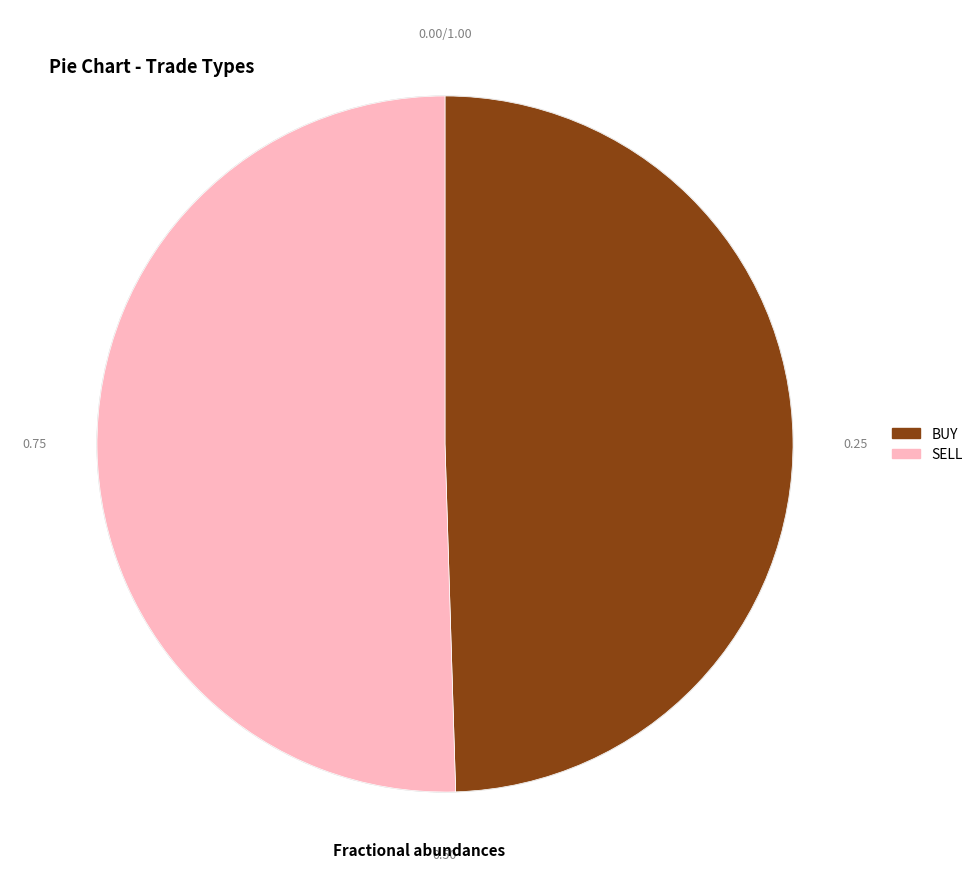

Between BUY and SELL, which is larger?

SELL